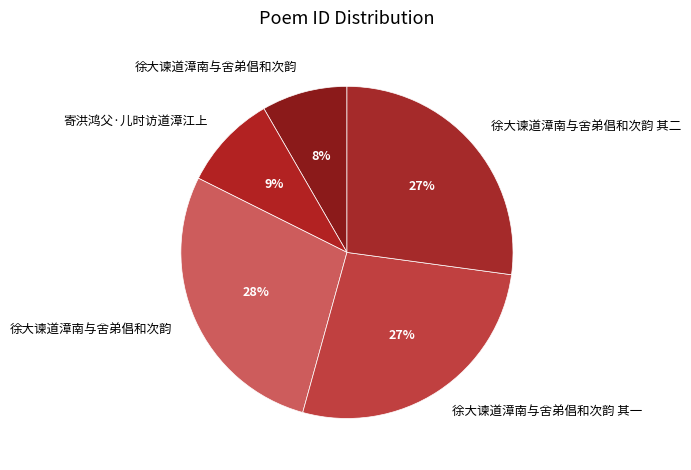

How many segments does this pie chart have?

5